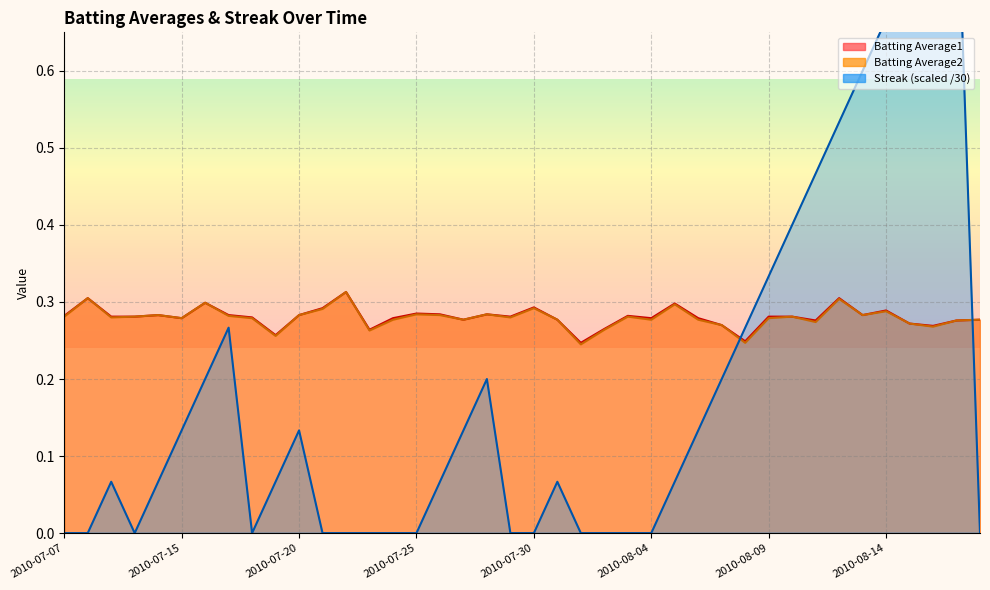

Reading left to right, what are all the values shown in this chart?

Batting Average1: 2010-07-07=0.3	2010-07-08=0.3	2010-07-09=0.3	2010-07-10=0.3	2010-07-11=0.3	2010-07-15=0.3	2010-07-16=0.3	2010-07-17=0.3	2010-07-18=0.3	2010-07-19=0.3	2010-07-20=0.3	2010-07-21=0.3	2010-07-22=0.3	2010-07-23=0.3	2010-07-24=0.3	2010-07-25=0.3	2010-07-26=0.3	2010-07-27=0.3	2010-07-28=0.3	2010-07-29=0.3	2010-07-30=0.3	2010-07-31=0.3	2010-08-01=0.2	2010-08-02=0.3	2010-08-03=0.3	2010-08-04=0.3	2010-08-05=0.3	2010-08-06=0.3	2010-08-07=0.3	2010-08-08=0.2	2010-08-09=0.3	2010-08-10=0.3	2010-08-11=0.3	2010-08-12=0.3	2010-08-13=0.3	2010-08-14=0.3	2010-08-15=0.3	2010-08-16=0.3	2010-08-17=0.3	2010-08-18=0.3
Batting Average2: 2010-07-07=0.3	2010-07-08=0.3	2010-07-09=0.3	2010-07-10=0.3	2010-07-11=0.3	2010-07-15=0.3	2010-07-16=0.3	2010-07-17=0.3	2010-07-18=0.3	2010-07-19=0.3	2010-07-20=0.3	2010-07-21=0.3	2010-07-22=0.3	2010-07-23=0.3	2010-07-24=0.3	2010-07-25=0.3	2010-07-26=0.3	2010-07-27=0.3	2010-07-28=0.3	2010-07-29=0.3	2010-07-30=0.3	2010-07-31=0.3	2010-08-01=0.2	2010-08-02=0.3	2010-08-03=0.3	2010-08-04=0.3	2010-08-05=0.3	2010-08-06=0.3	2010-08-07=0.3	2010-08-08=0.2	2010-08-09=0.3	2010-08-10=0.3	2010-08-11=0.3	2010-08-12=0.3	2010-08-13=0.3	2010-08-14=0.3	2010-08-15=0.3	2010-08-16=0.3	2010-08-17=0.3	2010-08-18=0.3
Streak: 2010-07-07=0.0	2010-07-08=0.0	2010-07-09=0.1	2010-07-10=0.0	2010-07-11=0.1	2010-07-15=0.1	2010-07-16=0.2	2010-07-17=0.3	2010-07-18=0.0	2010-07-19=0.1	2010-07-20=0.1	2010-07-21=0.0	2010-07-22=0.0	2010-07-23=0.0	2010-07-24=0.0	2010-07-25=0.0	2010-07-26=0.1	2010-07-27=0.1	2010-07-28=0.2	2010-07-29=0.0	2010-07-30=0.0	2010-07-31=0.1	2010-08-01=0.0	2010-08-02=0.0	2010-08-03=0.0	2010-08-04=0.0	2010-08-05=0.1	2010-08-06=0.1	2010-08-07=0.2	2010-08-08=0.3	2010-08-09=0.3	2010-08-10=0.4	2010-08-11=0.5	2010-08-12=0.5	2010-08-13=0.6	2010-08-14=0.7	2010-08-15=0.7	2010-08-16=0.8	2010-08-17=0.9	2010-08-18=0.0